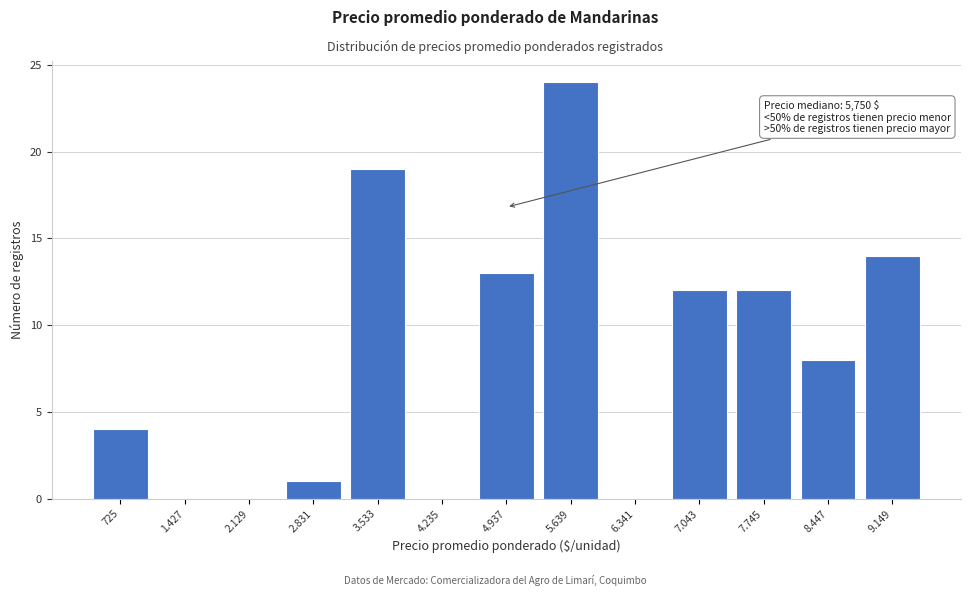

Reading left to right, extract all data points from this chart.

725=4	1.427=0	2.129=0	2.831=1	3.533=19	4.235=0	4.937=13	5.639=24	6.341=0	7.043=12	7.745=12	8.447=8	9.149=14